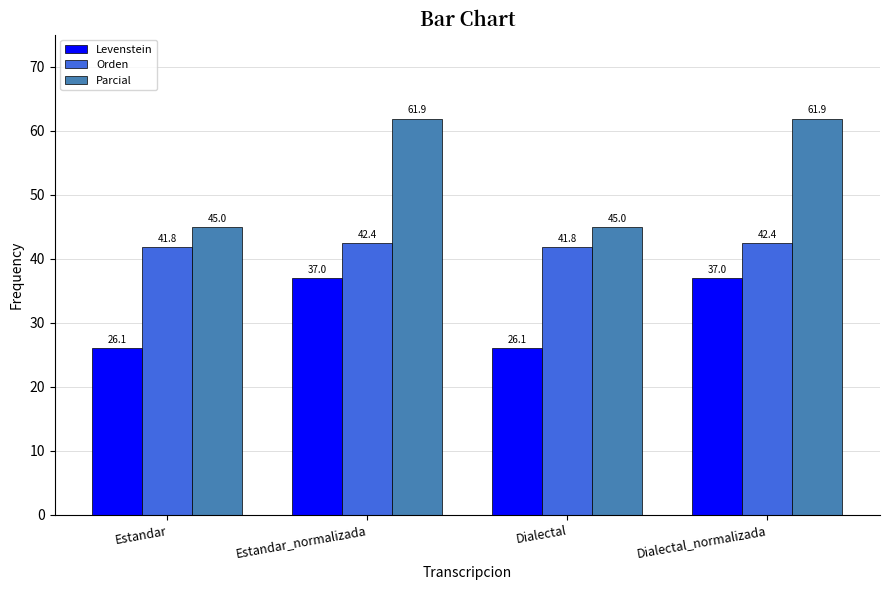

How many values in the Levenstein series exceed 36?

2